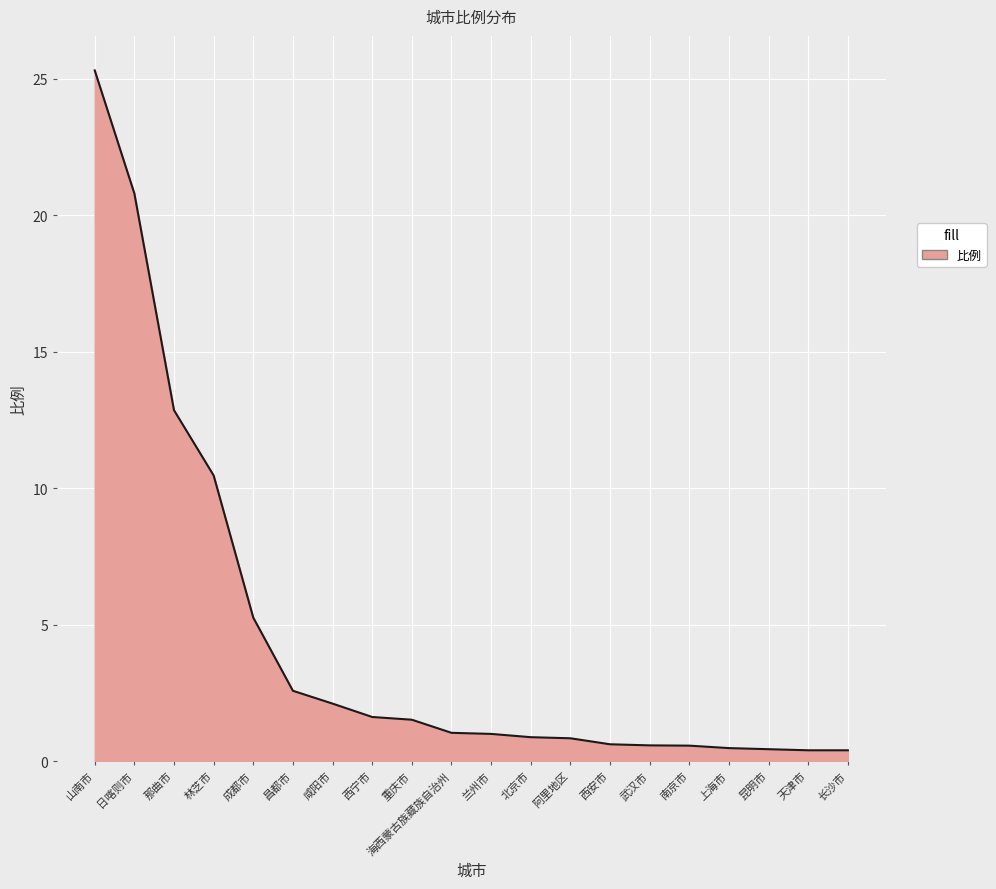

Where is the data nearest to the value 12?

那曲市